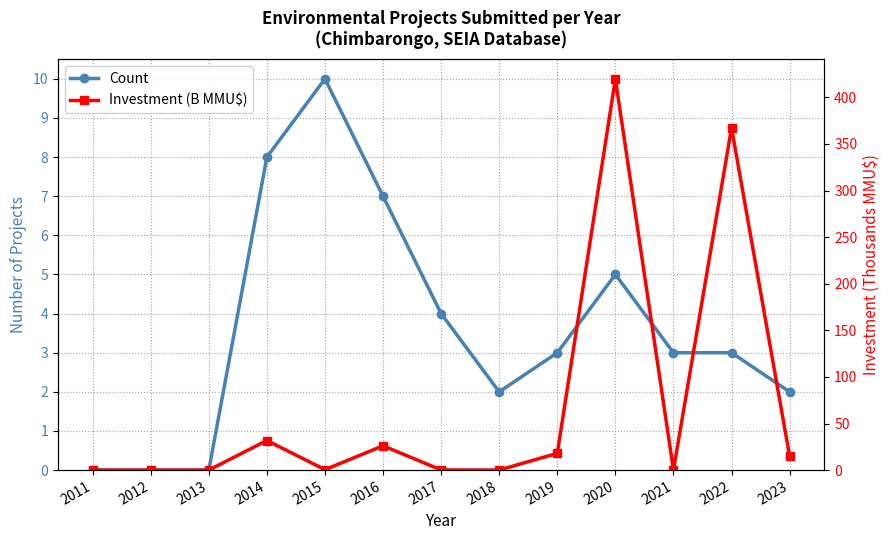

Does the chart display data point markers on the line(s)?

Yes